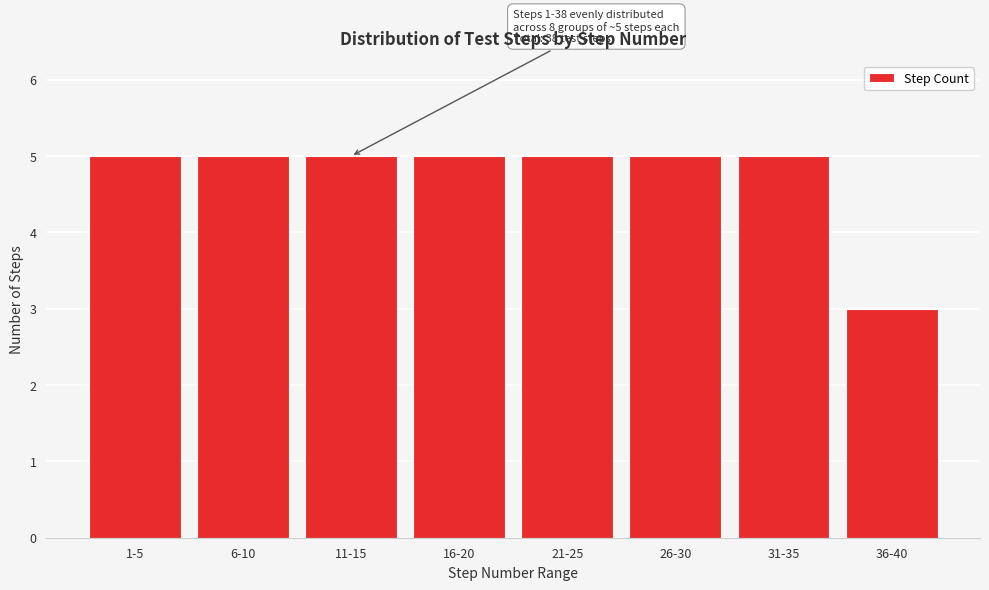

Reading left to right, extract all data points from this chart.

1-5=5	6-10=5	11-15=5	16-20=5	21-25=5	26-30=5	31-35=5	36-40=3